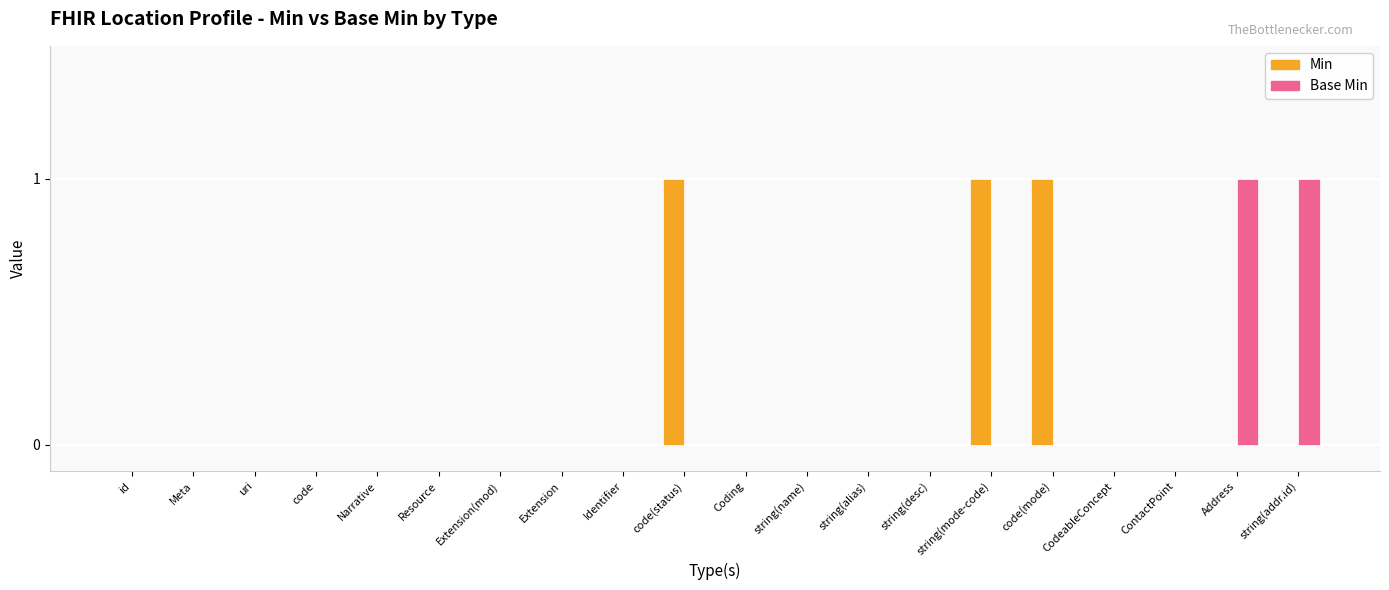

What are all the series names shown in the legend?

Min, Base Min